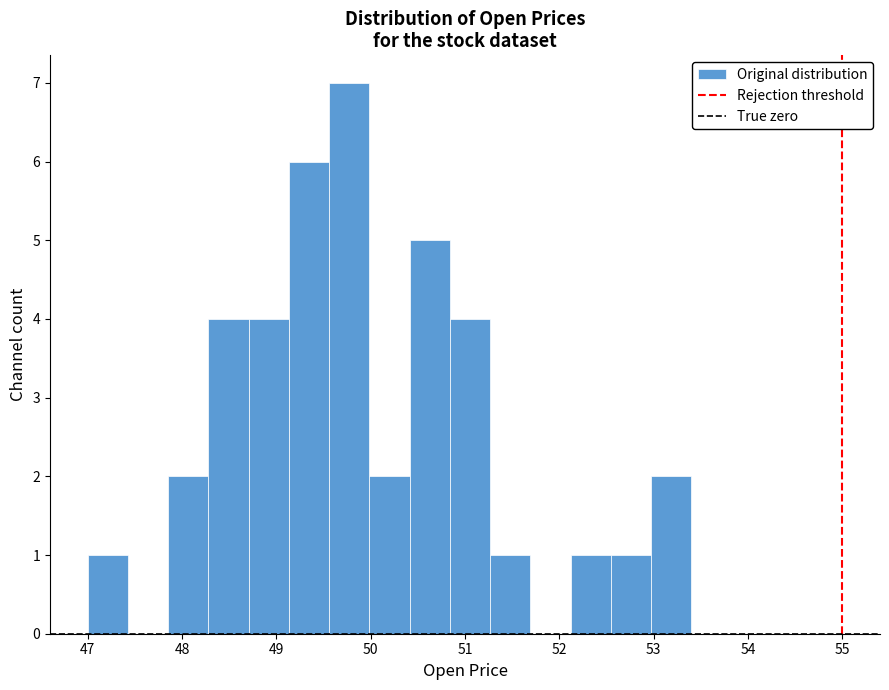

Reading left to right, list every bar in this chart as the range it spans on the x-axis followed by its height. Neither the bar edges nor the heights are printed on the chart, so give them approximately, as read against the axes.

47.0 to 47.4: 1
47.4 to 47.9: 0
47.9 to 48.3: 2
48.3 to 48.7: 4
48.7 to 49.1: 4
49.1 to 49.6: 6
49.6 to 50.0: 7
50.0 to 50.4: 2
50.4 to 50.8: 5
50.8 to 51.3: 4
51.3 to 51.7: 1
51.7 to 52.1: 0
52.1 to 52.5: 1
52.5 to 53.0: 1
53.0 to 53.4: 2